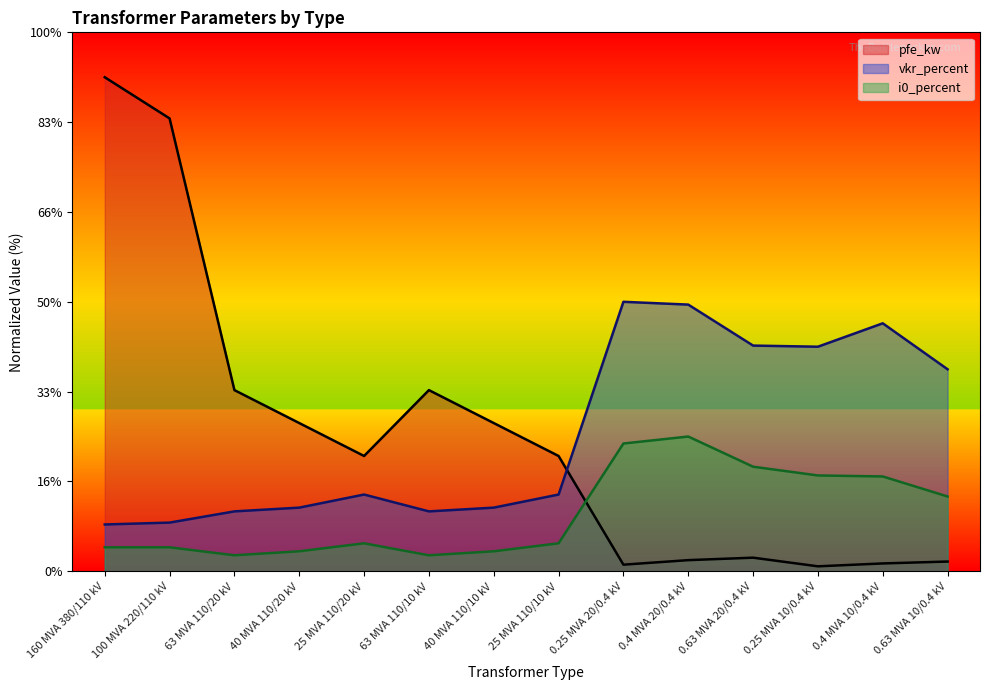

The pfe_kw series shows 0.6 at 0.25 MVA 10/0.4 kV. True or false?

True